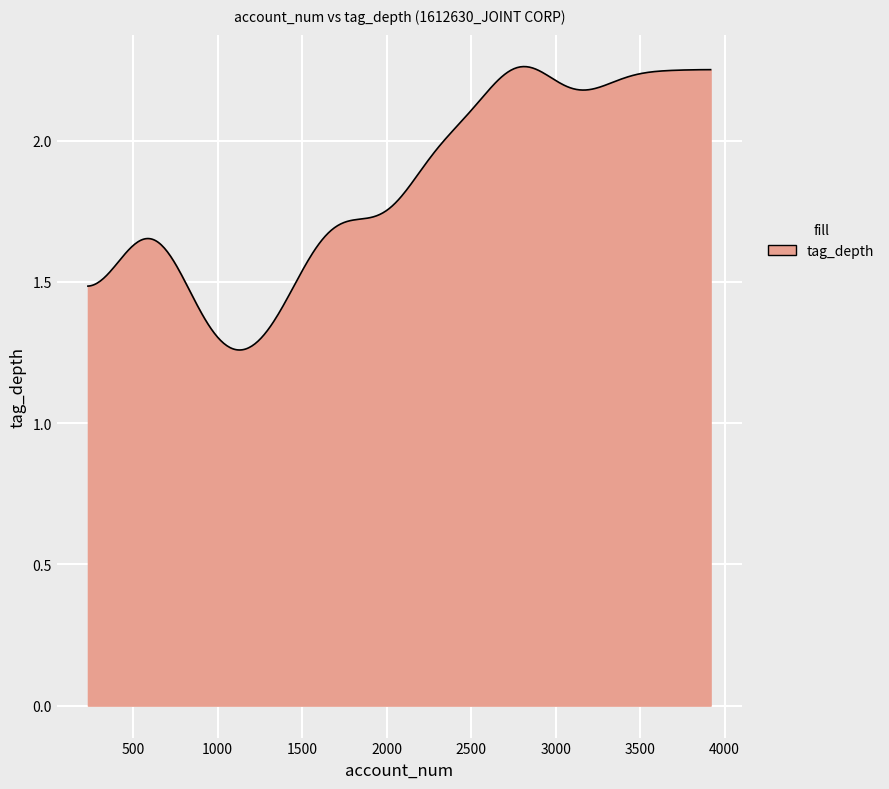

Count the number of categories in the chart.

400